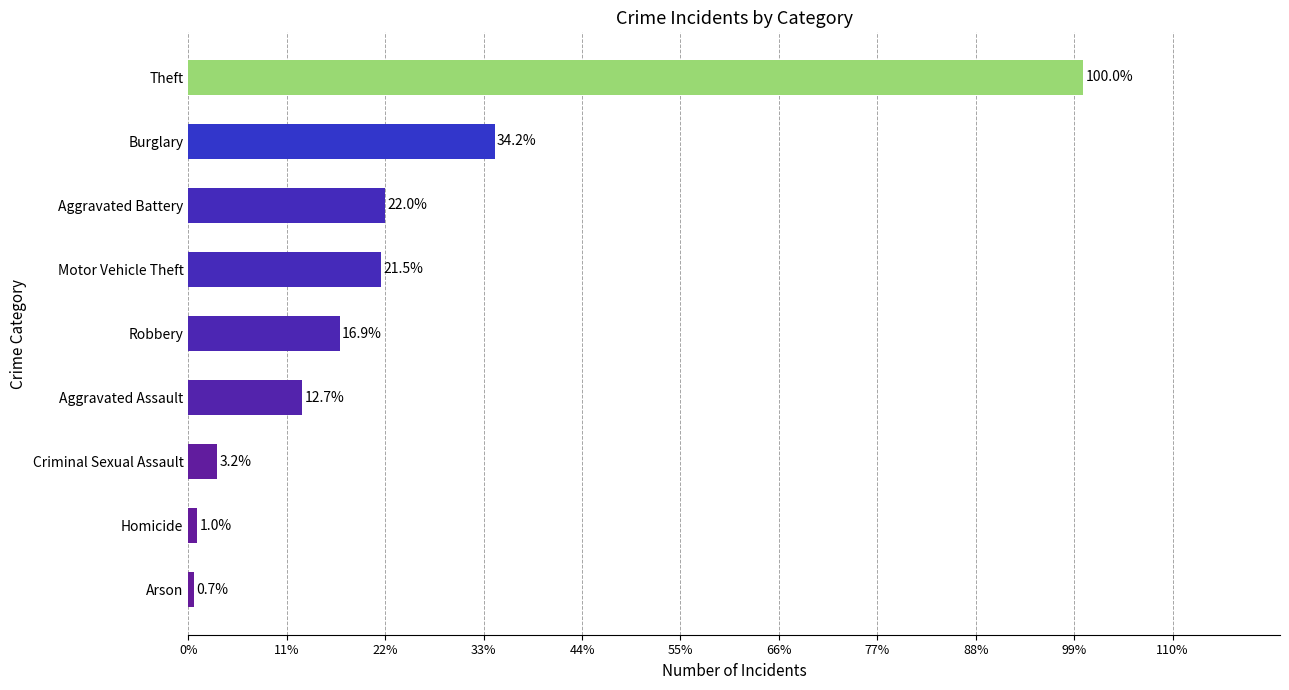

Does the chart contain any negative values?

No